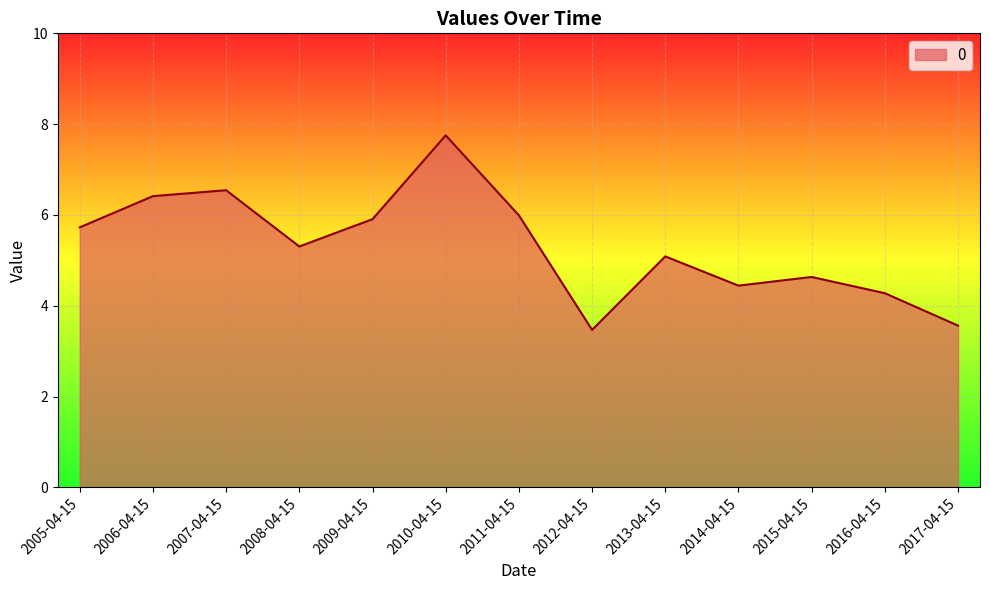

What is the sum of the values at 2007-04-15 and 2013-04-15?

11.6